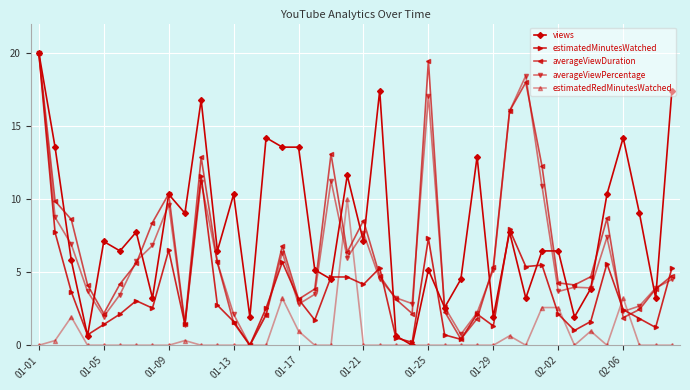

What is the average value of the averageViewDuration series?

6.5